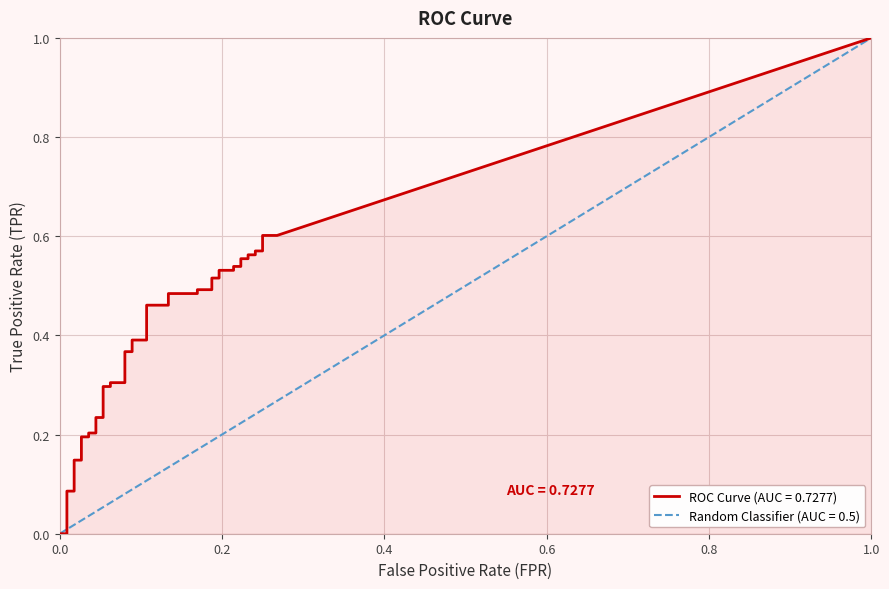

Rank the series at 22 from highest to lowest value.

tpr, fpr